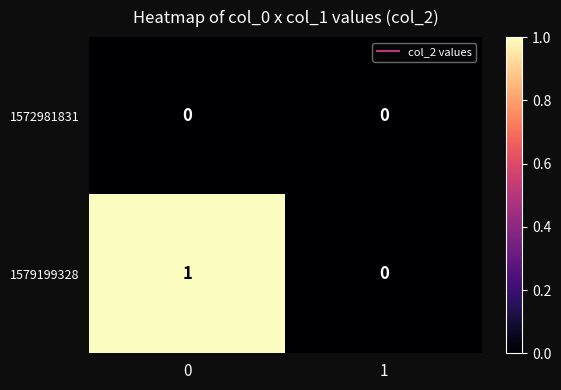

What is the spread (max minus min) of values at 0?

1